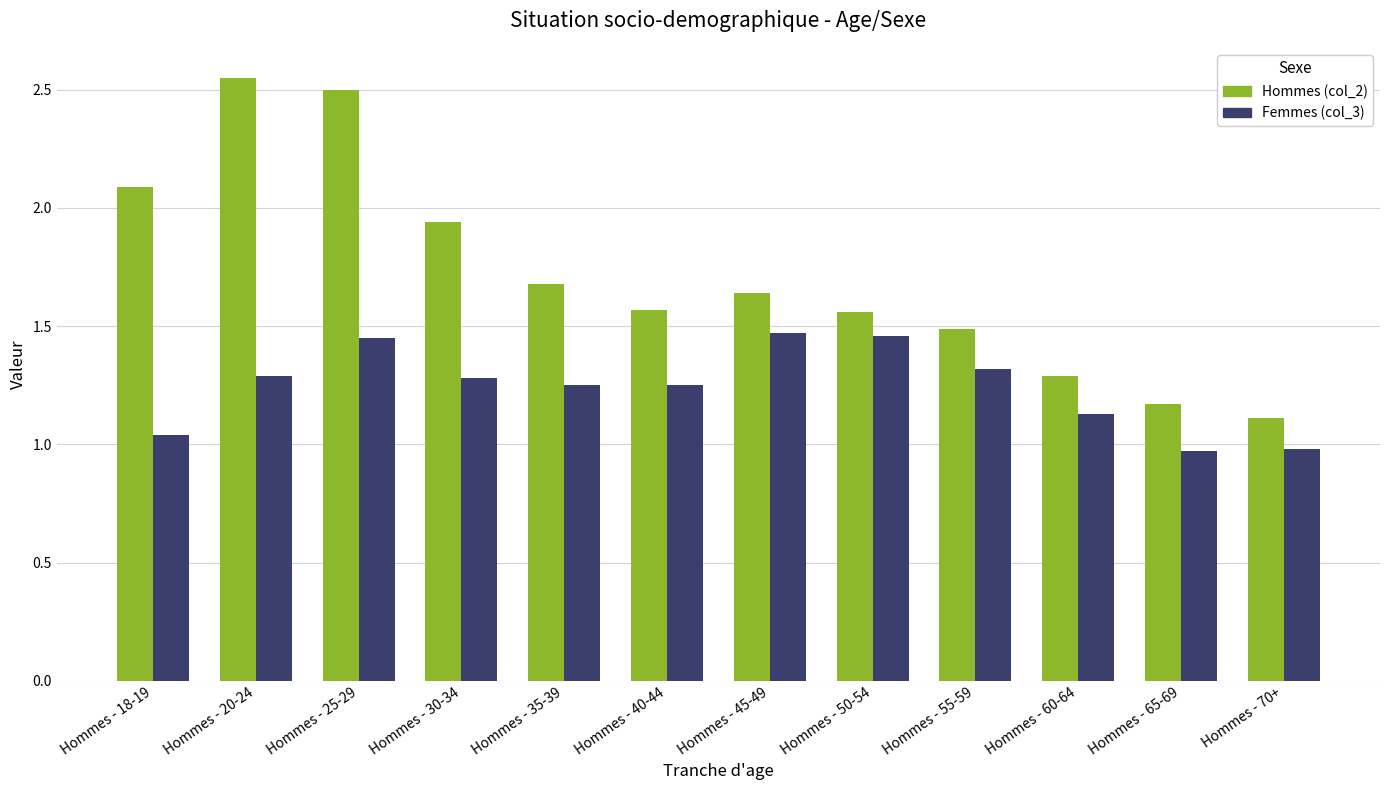

Which series changed the most between Hommes - 30-34 and Hommes - 65-69?

Hommes (col_2)